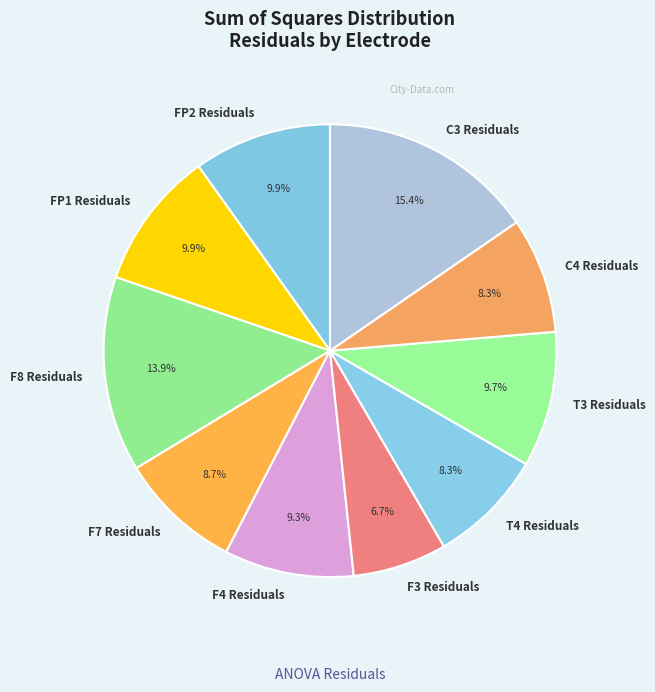

How much of the chart is everything except F8 Residuals?

86.1%